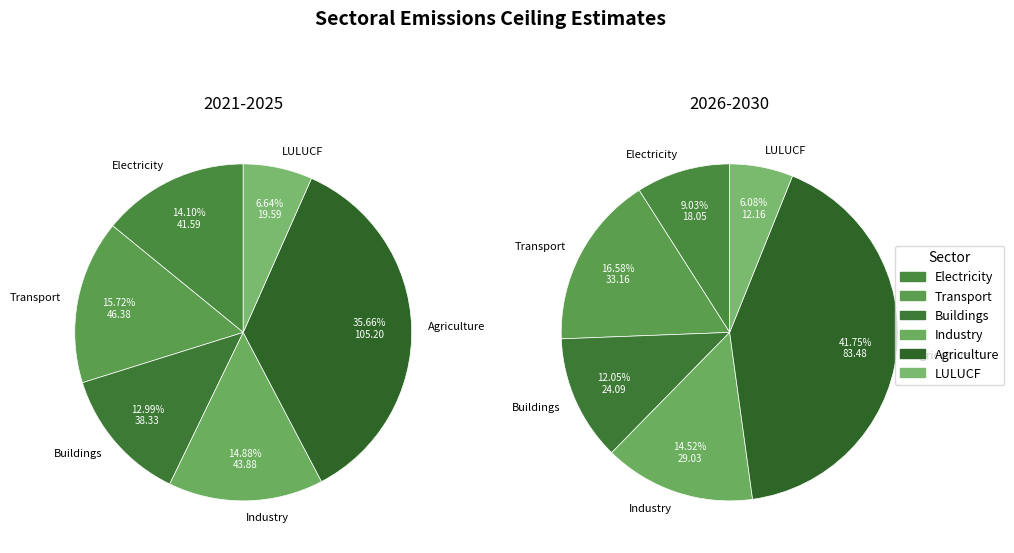

Rank the series by their maximum value, from lowest to highest.

2026-2030, 2021-2025